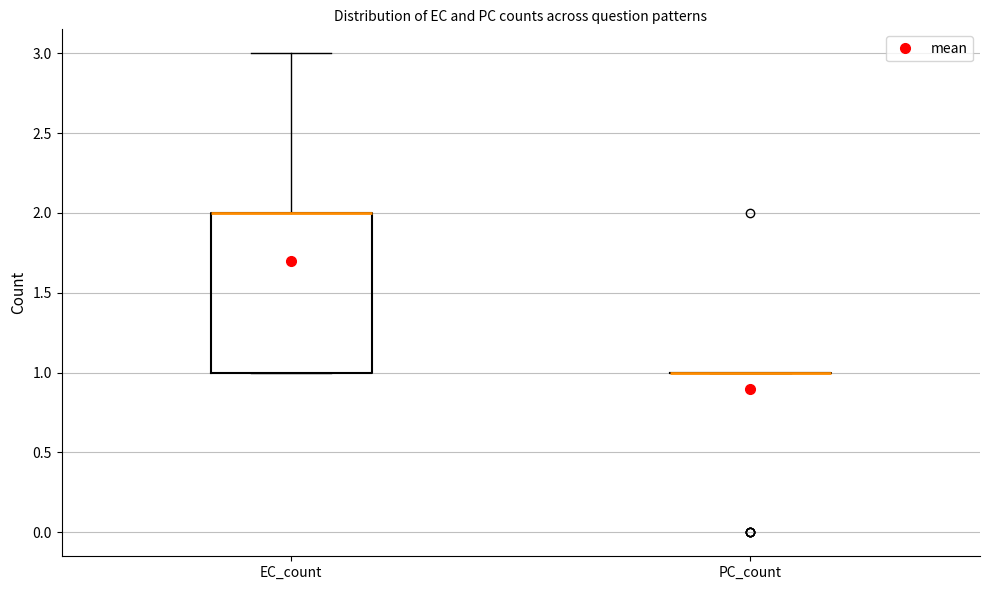

Which box is the tallest, from its lower edge to its upper edge?

EC_count